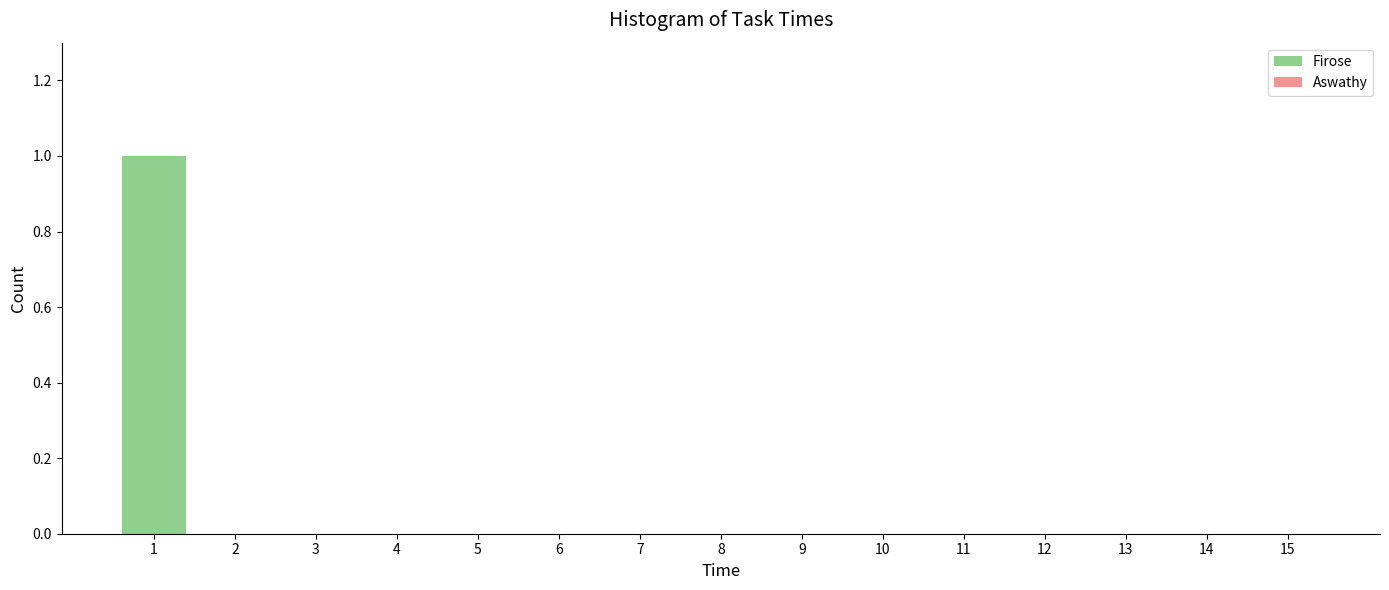

Reading left to right, list all the values displayed in this chart.

1=1	2=0	3=0	4=0	5=0	6=0	7=0	8=0	9=0	10=0	11=0	12=0	13=0	14=0	15=0